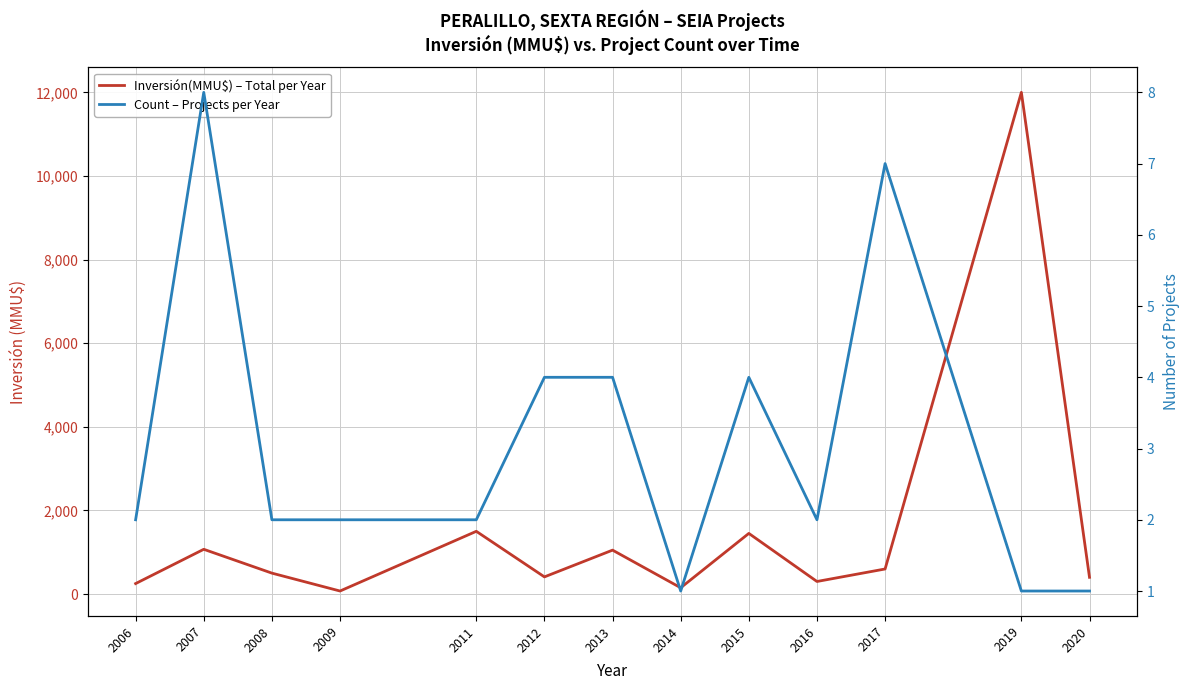

What is the sum of the Count – Projects per Year values at 2007 and 2020?

9